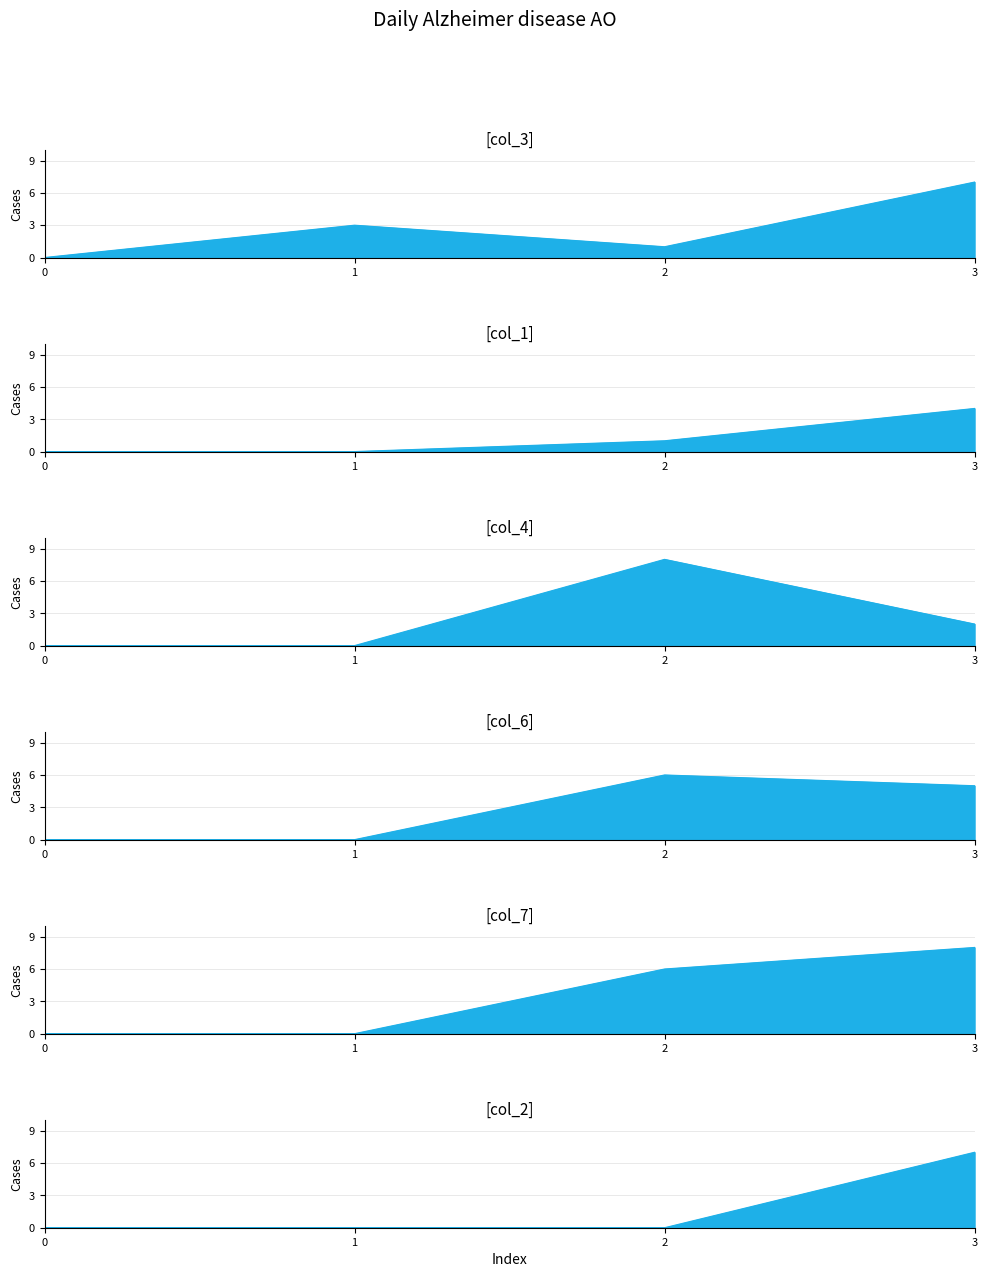

Reading right to left, what are all the values shown in this chart?

col_3: 7	1	3	0
col_1: 4	1	0	0
col_4: 2	8	0	0
col_6: 5	6	0	0
col_7: 8	6	0	0
col_2: 7	0	0	0